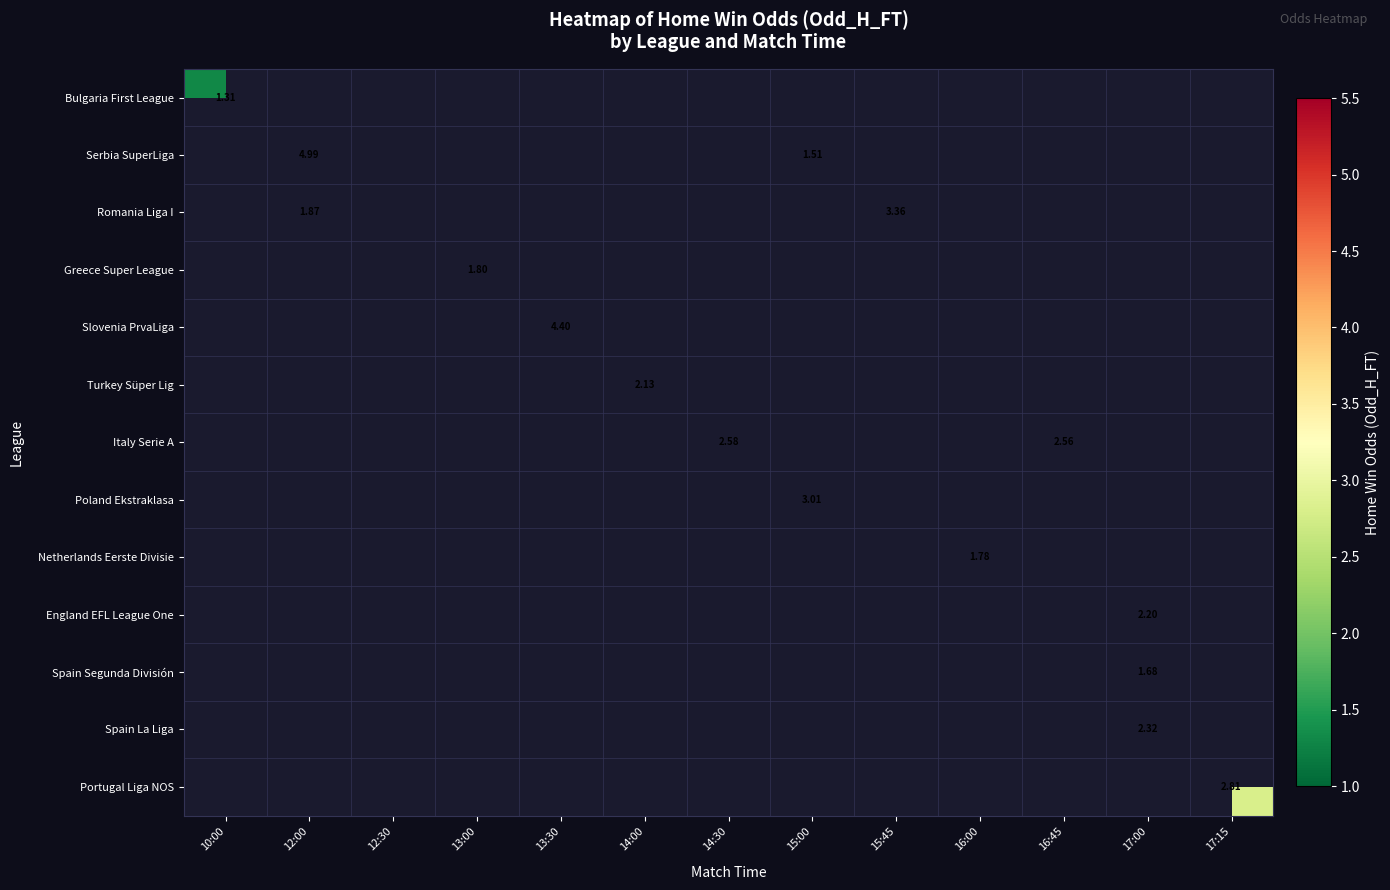

What is the smallest value displayed?

1.3